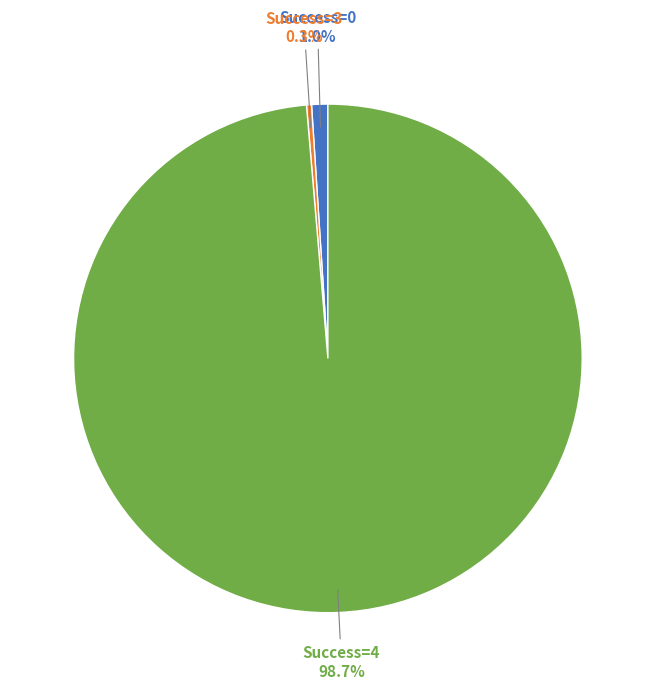

Does any single category account for the majority?

Yes